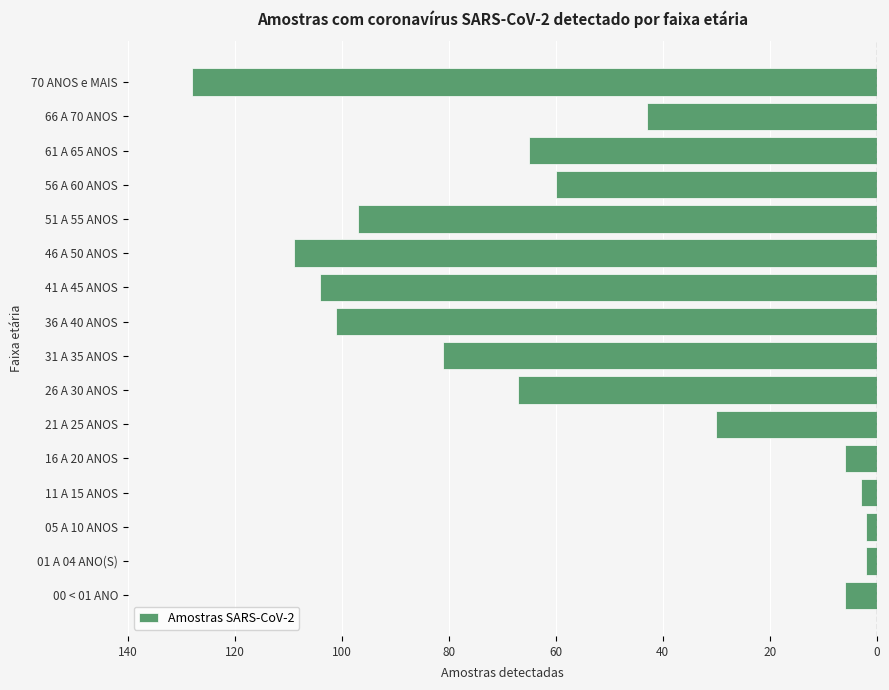

Are the bars horizontal?

Yes